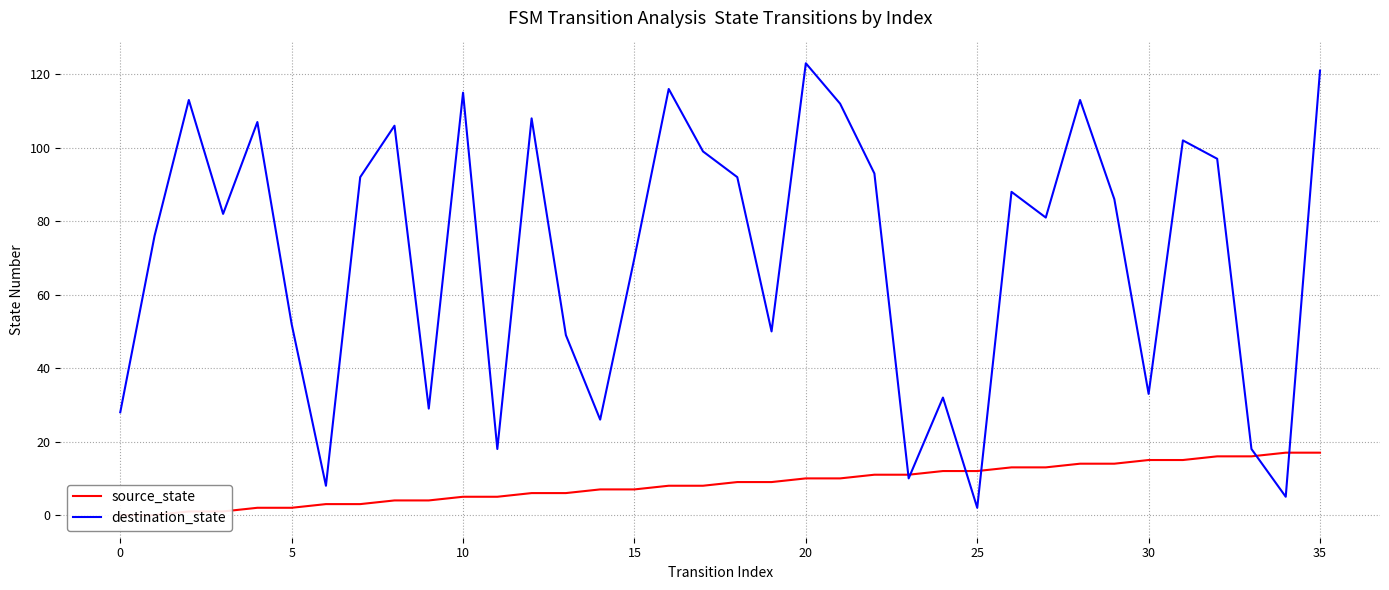

After their last crossing, which series has the higher values: destination_state or source_state?

destination_state